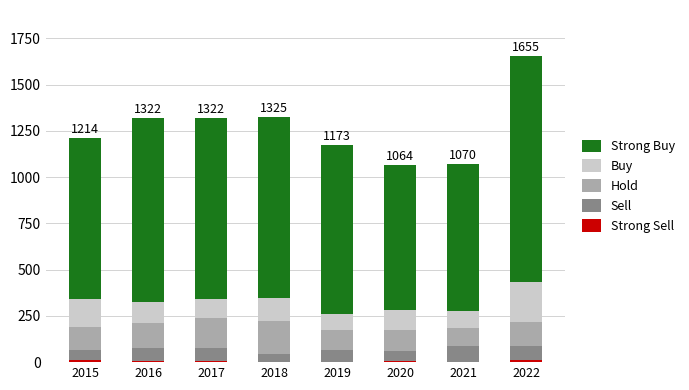

At which category is the sum across all series the highest?

2022